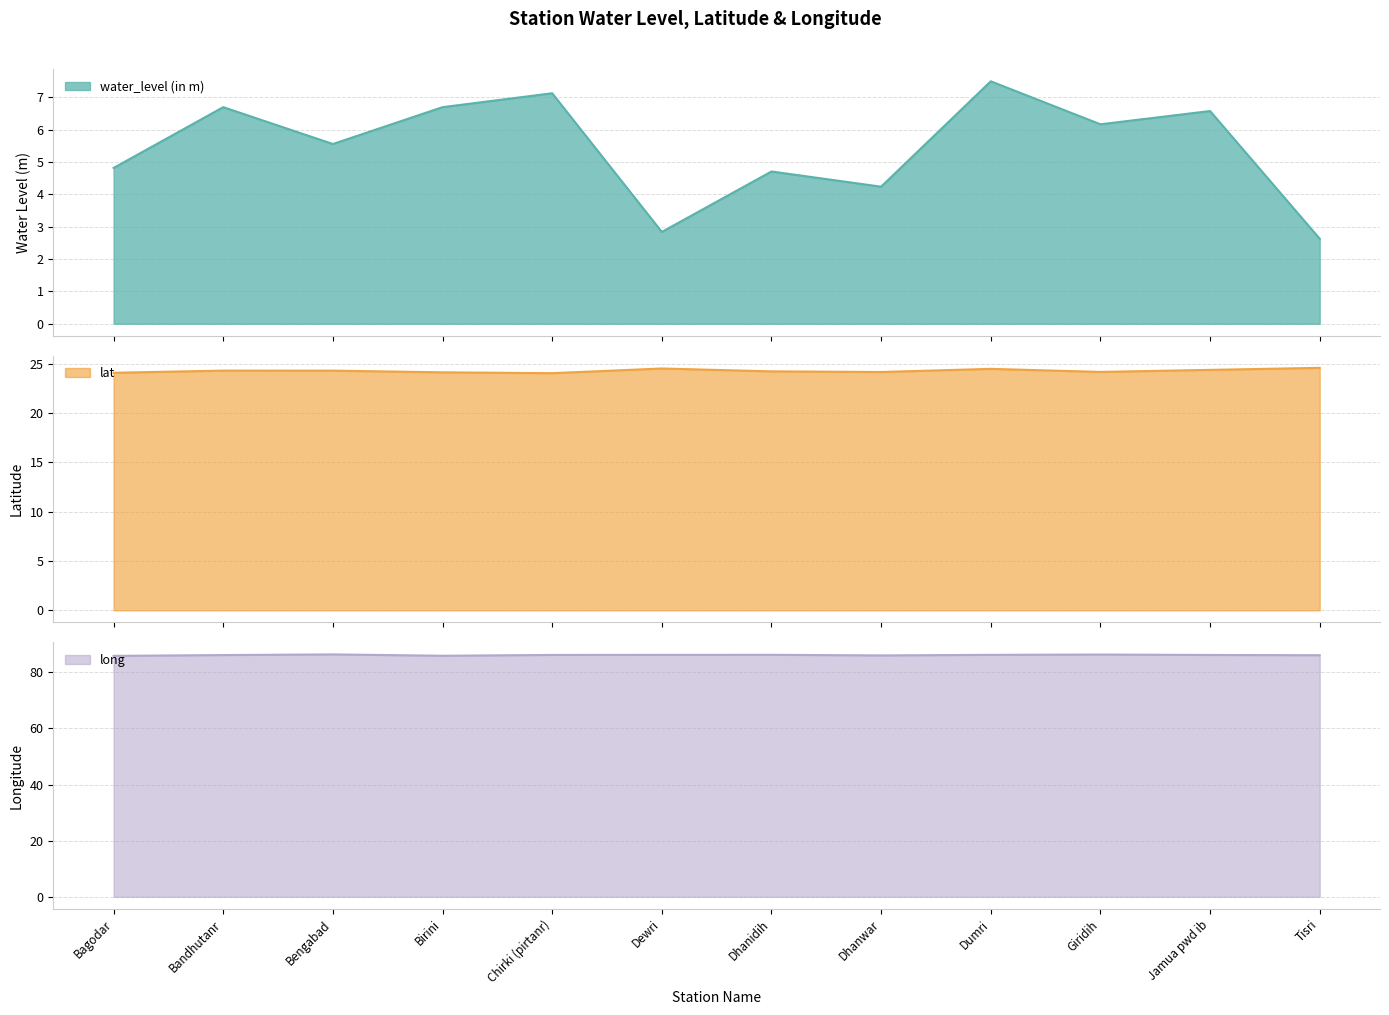

Reading left to right, extract all data points from this chart.

water_level (in m): Bagodar=4.8	Bandhutanr=6.7	Bengabad=5.6	Birini=6.7	Chirki (pirtanr)=7.1	Dewri=2.8	Dhanidih=4.7	Dhanwar=4.2	Dumri=7.5	Giridih=6.2	Jamua pwd ib=6.6	Tisri=2.6
lat: Bagodar=24.1	Bandhutanr=24.3	Bengabad=24.3	Birini=24.1	Chirki (pirtanr)=24.0	Dewri=24.5	Dhanidih=24.2	Dhanwar=24.2	Dumri=24.5	Giridih=24.2	Jamua pwd ib=24.4	Tisri=24.6
long: Bagodar=85.8	Bandhutanr=86.1	Bengabad=86.4	Birini=85.9	Chirki (pirtanr)=86.2	Dewri=86.2	Dhanidih=86.2	Dhanwar=86.0	Dumri=86.2	Giridih=86.3	Jamua pwd ib=86.2	Tisri=86.1